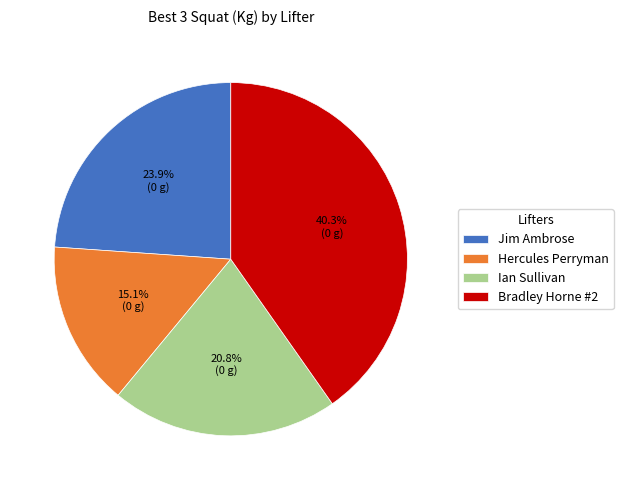

Combined, do Ian Sullivan and Hercules Perryman account for over 50%?

No